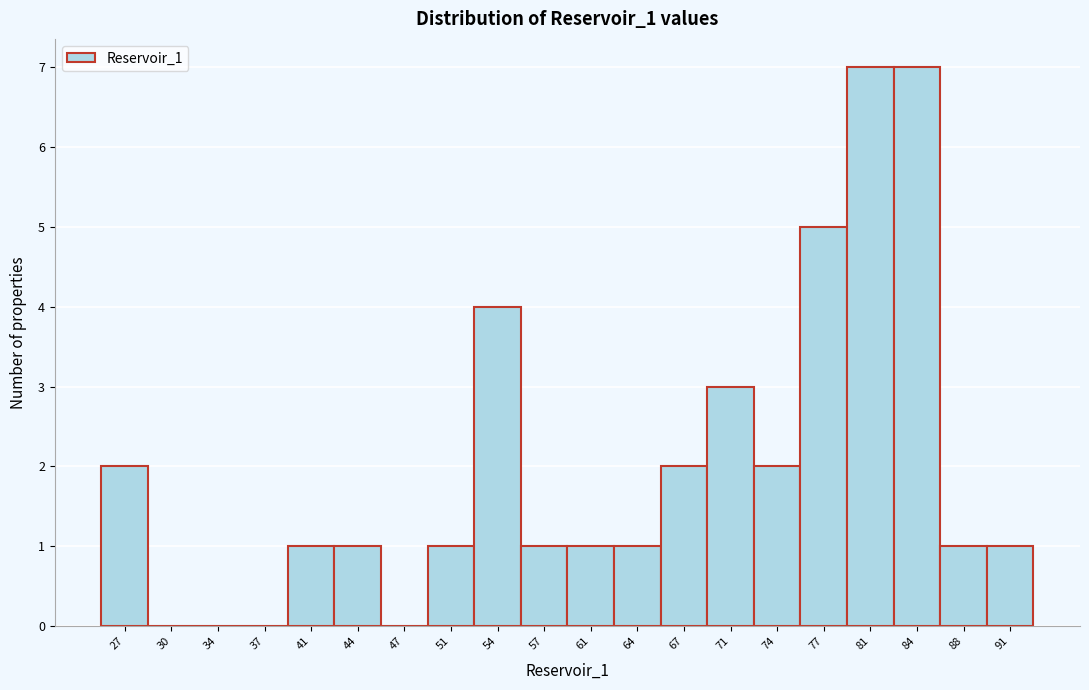

Reading left to right, list every bar in this chart as the range it spans on the x-axis followed by its height. Neither the bar edges nor the heights are printed on the chart, so give them approximately, as read against the axes.

25.5 to 29.0: 2
29.0 to 32.0: 0
32.0 to 35.5: 0
35.5 to 39.0: 0
39.0 to 42.0: 1
42.0 to 45.5: 1
45.5 to 49.0: 0
49.0 to 52.5: 1
52.5 to 55.5: 4
55.5 to 59.0: 1
59.0 to 62.5: 1
62.5 to 65.5: 1
65.5 to 69.0: 2
69.0 to 72.5: 3
72.5 to 76.0: 2
76.0 to 79.0: 5
79.0 to 82.5: 7
82.5 to 86.0: 7
86.0 to 89.0: 1
89.0 to 92.5: 1